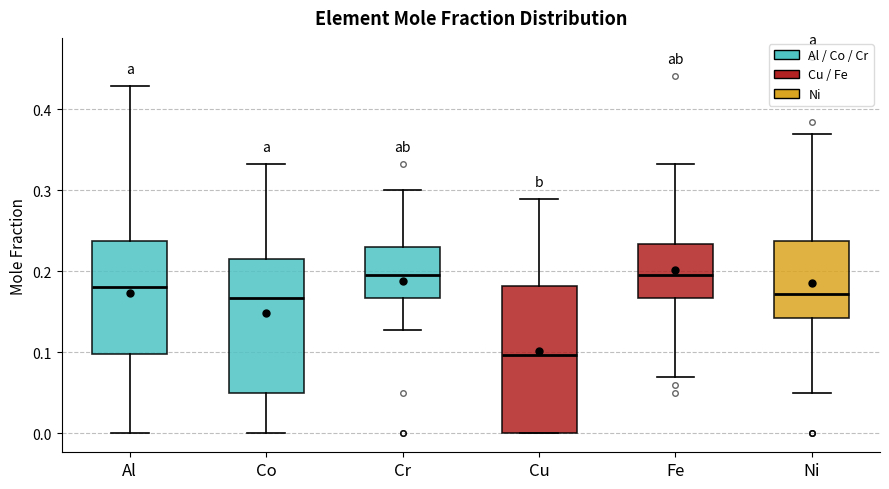

Reading left to right, read every box against the y-axis: the position of its median line, the range the box covers, and the ends of its whiskers. The values are not printed on the chart, so give them approximately, as read against the axis.

Al: median 0.18, box 0.10 to 0.24, whiskers 0.00 to 0.43
Co: median 0.17, box 0.05 to 0.22, whiskers 0.00 to 0.33
Cr: median 0.20, box 0.17 to 0.23, whiskers 0.13 to 0.30
Cu: median 0.10, box 0.00 to 0.18, whiskers 0.00 to 0.29
Fe: median 0.20, box 0.17 to 0.23, whiskers 0.07 to 0.33
Ni: median 0.17, box 0.14 to 0.24, whiskers 0.05 to 0.37